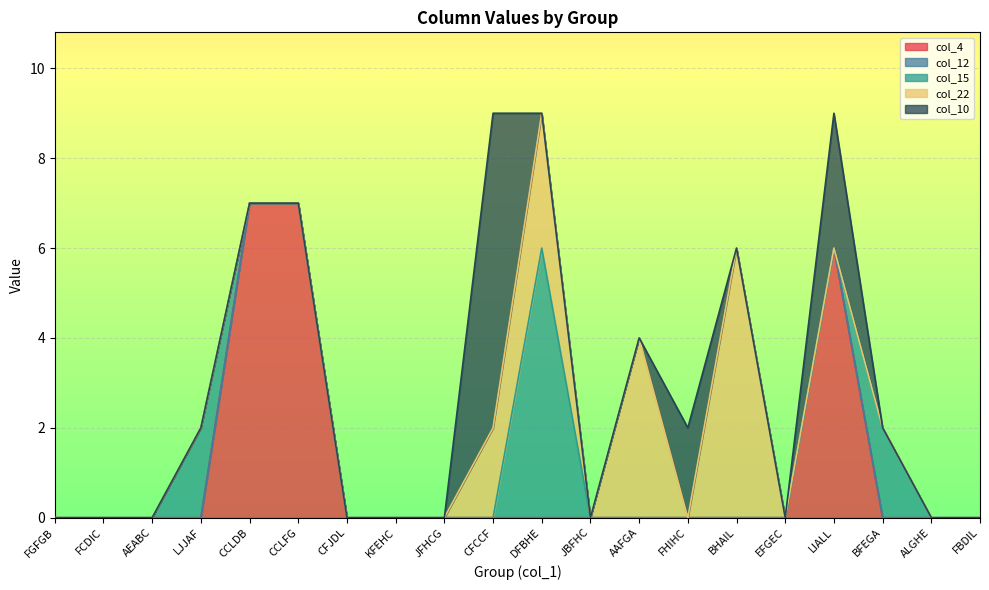

Rank the series at CFJDL from highest to lowest value.

col_4, col_12, col_15, col_22, col_10